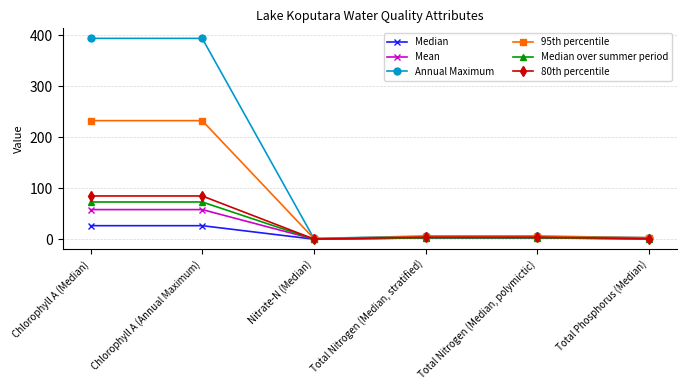

The Mean series shows 2.7 at Total Nitrogen (Median, polymictic). True or false?

True